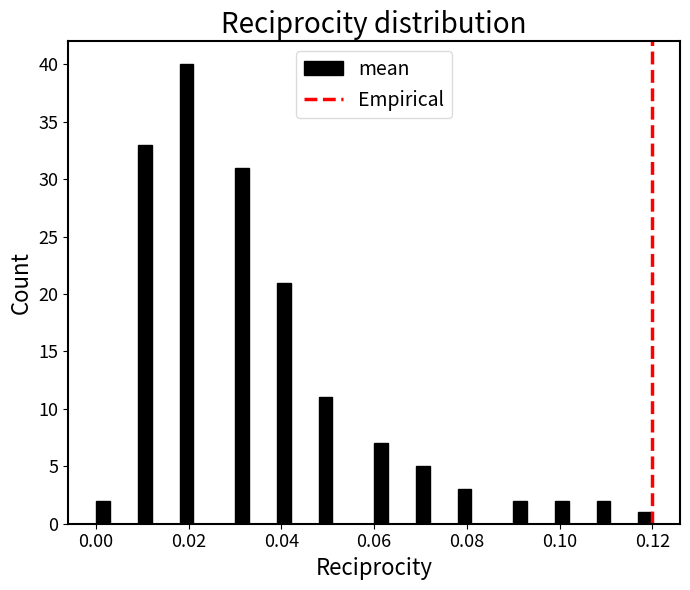

Around what value on the x-axis is the tallest bar? Give the approximate position of its centre, as read against the axis.

0.020